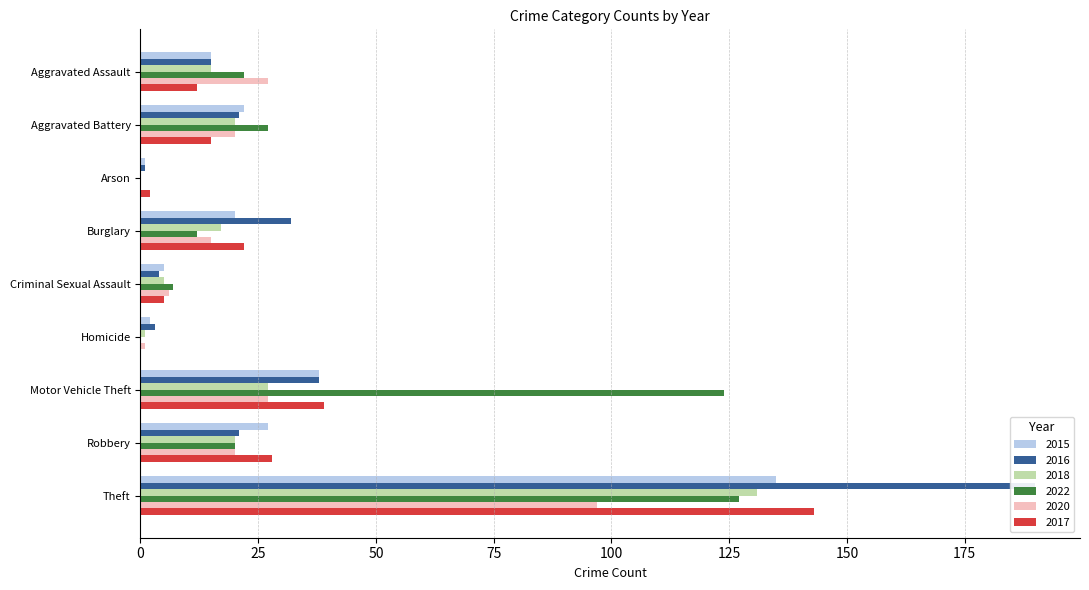

Which label corresponds to the smallest value in the chart?

Arson